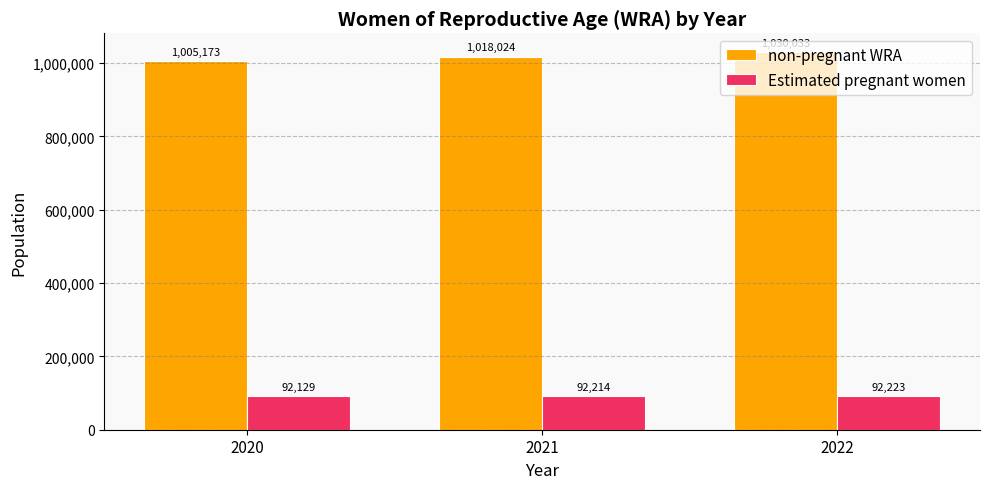

Is it true that Estimated pregnant women equals 92128.9 at 2020?

True